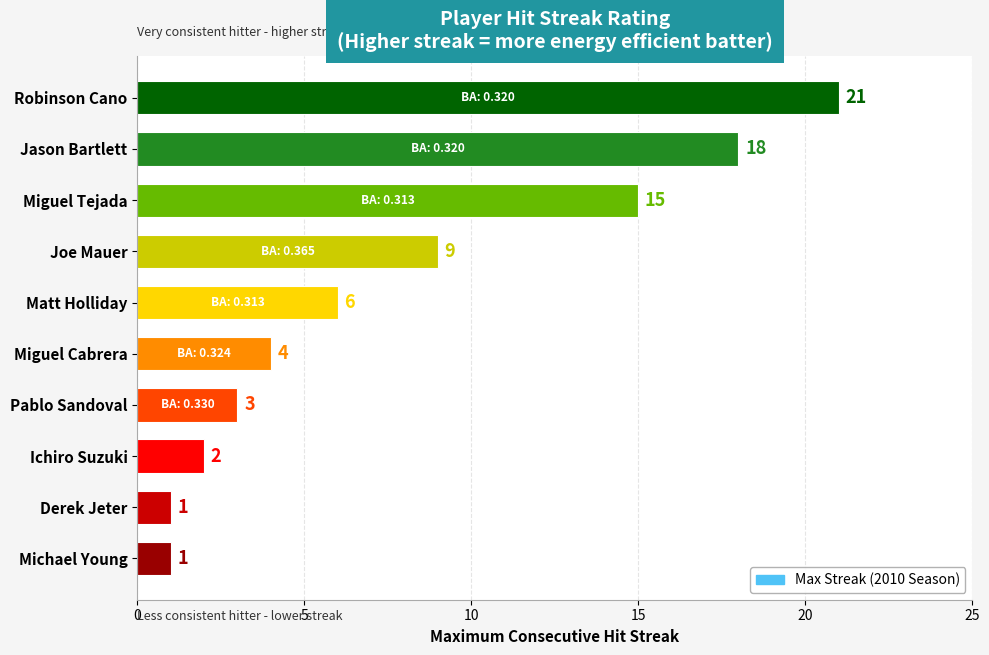

What is the difference between the maximum and minimum values?

20